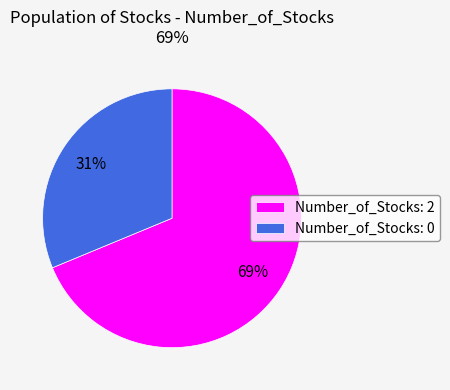

Which category accounts for the majority?

Number_of_Stocks: 2